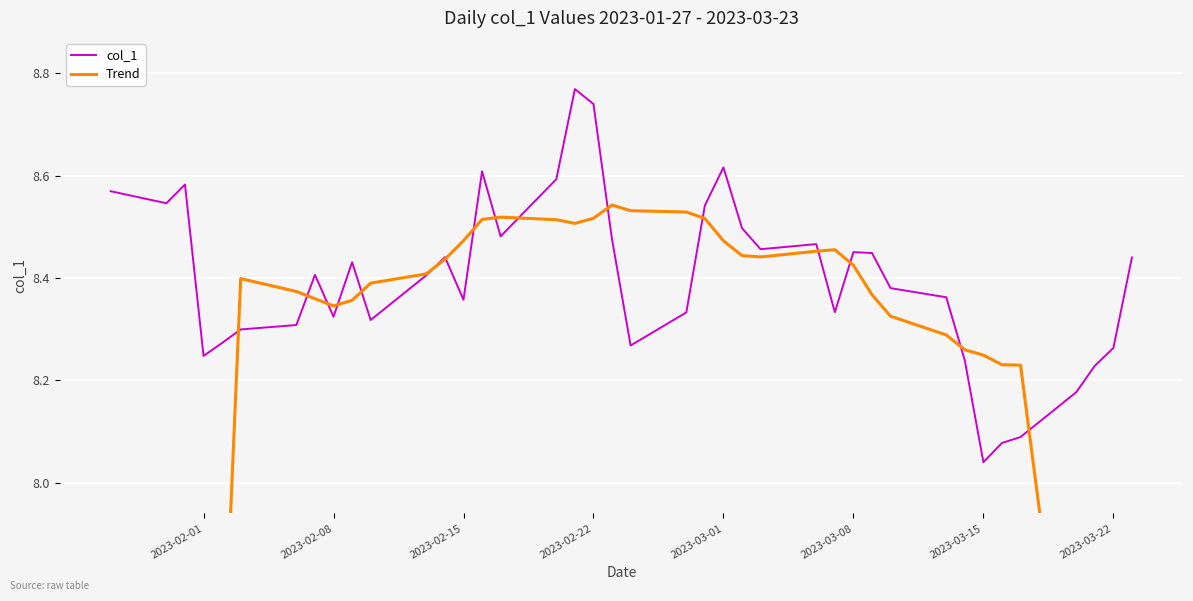

At which label is col_1 closest to 8?

2023-03-15